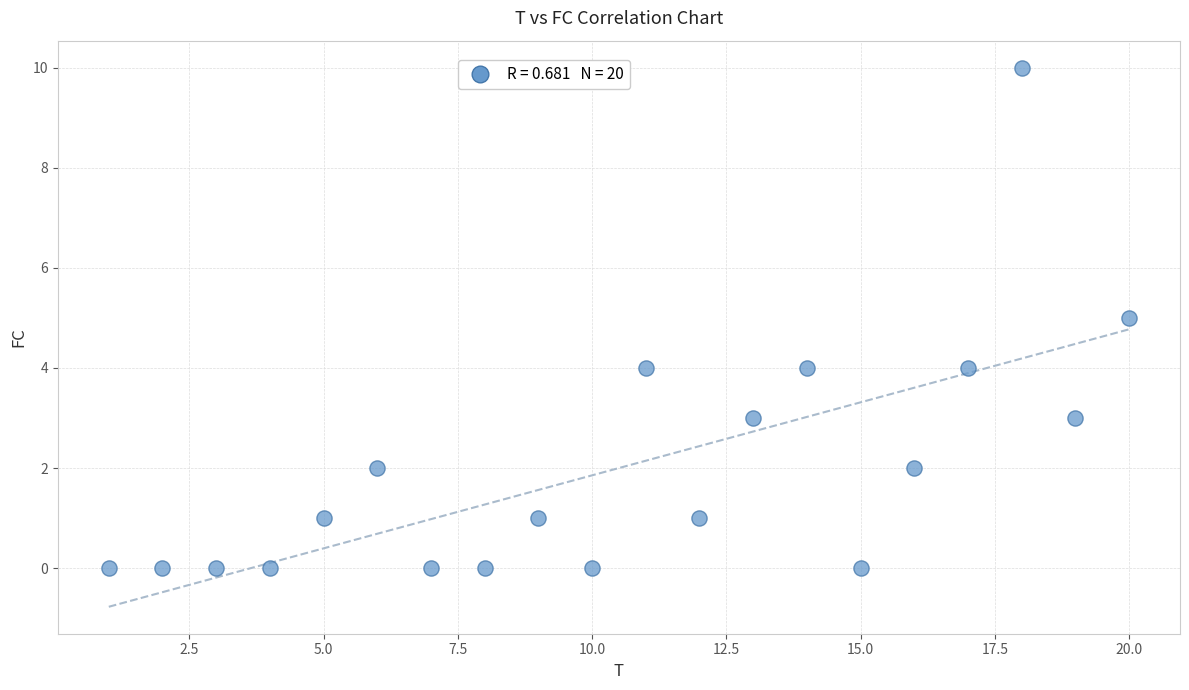

What is the range of X values (max minus min)?

19